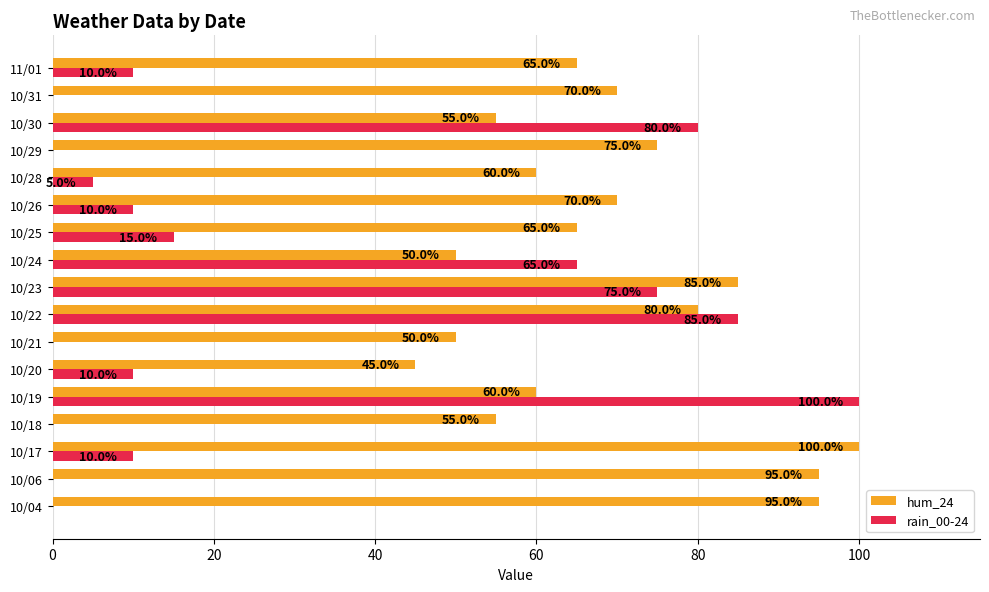

The value of hum_24 at 10/23 is 85. True or false?

True